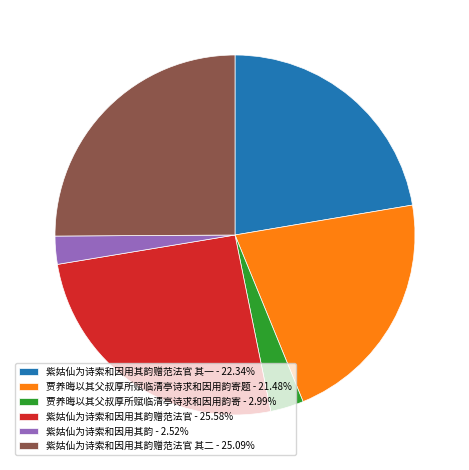

Is the sum of 贾养晦以其父叔厚所赋临清亭诗求和因用韵寄题 - 21.48% and 紫姑仙为诗索和因用其韵赠范法官 其一 - 22.34% greater than half?

No